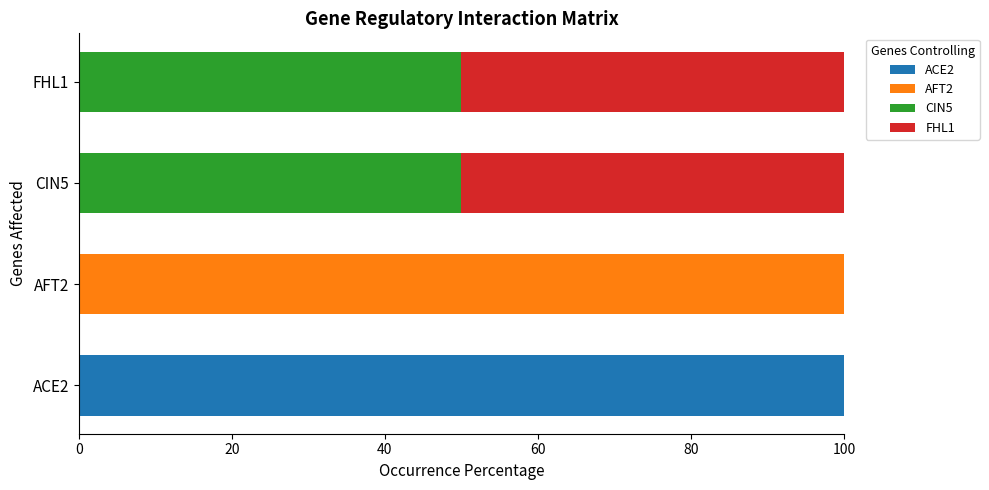

What is the maximum value for ACE2?

100